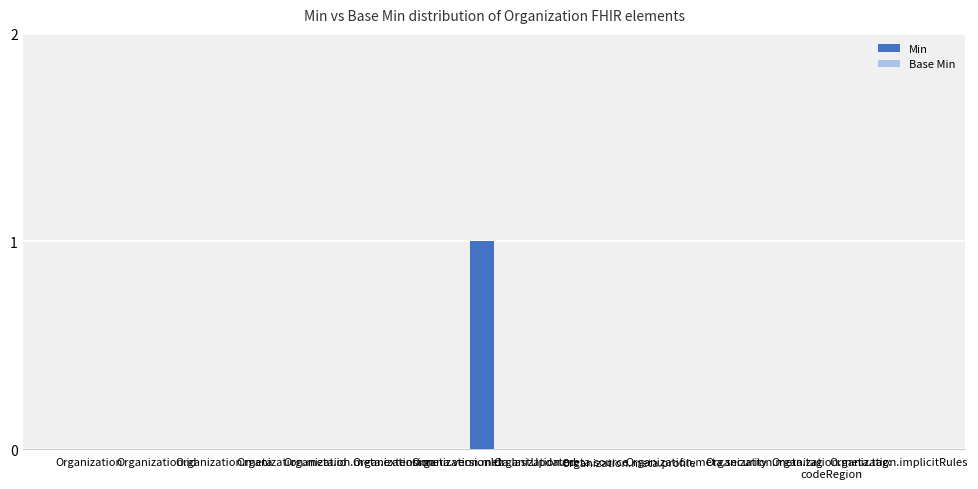

Which category has the highest value across all series?

Organization.meta.lastUpdated